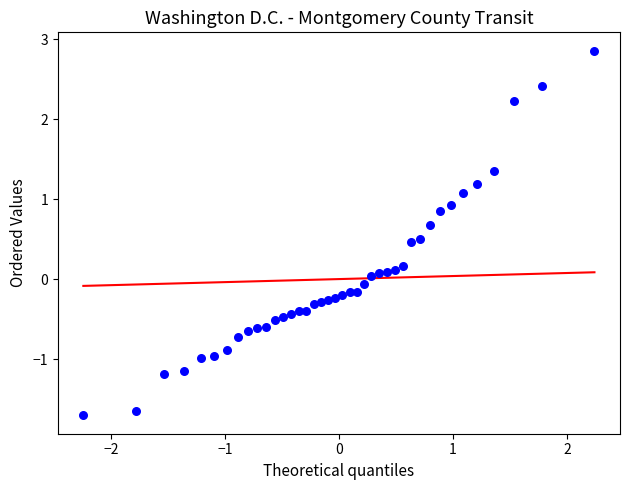

What is the range of X values (max minus min)?

4.5